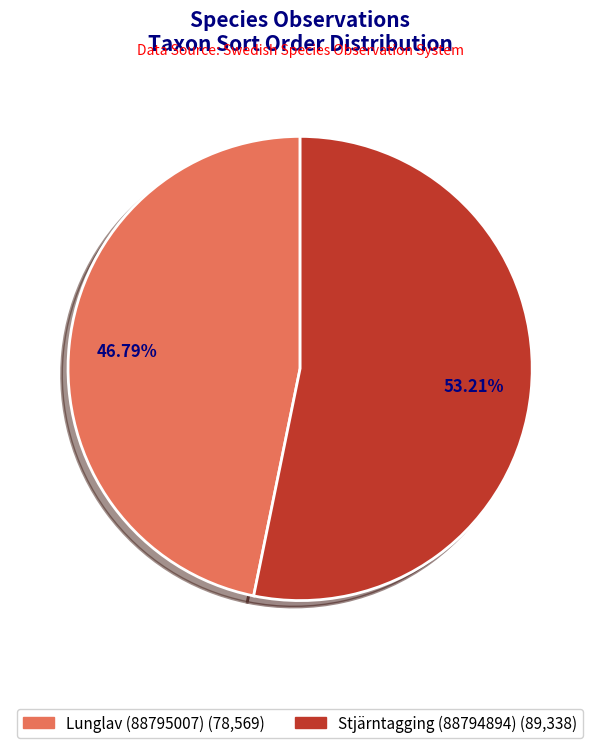

What is the total percentage of Stjärntagging (88794894) and Lunglav (88795007)?

100.0%